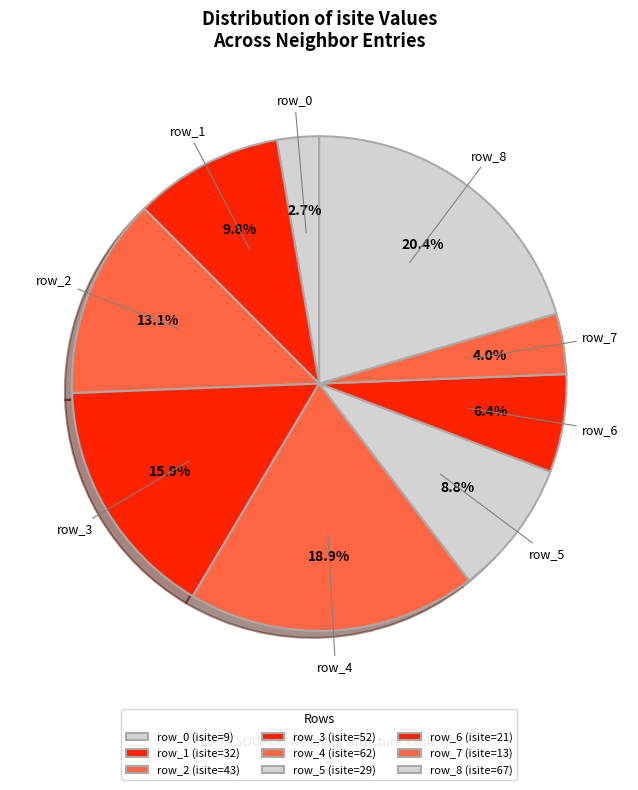

Rank the categories by value from lowest to highest.

row_0, row_7, row_6, row_5, row_1, row_2, row_3, row_4, row_8